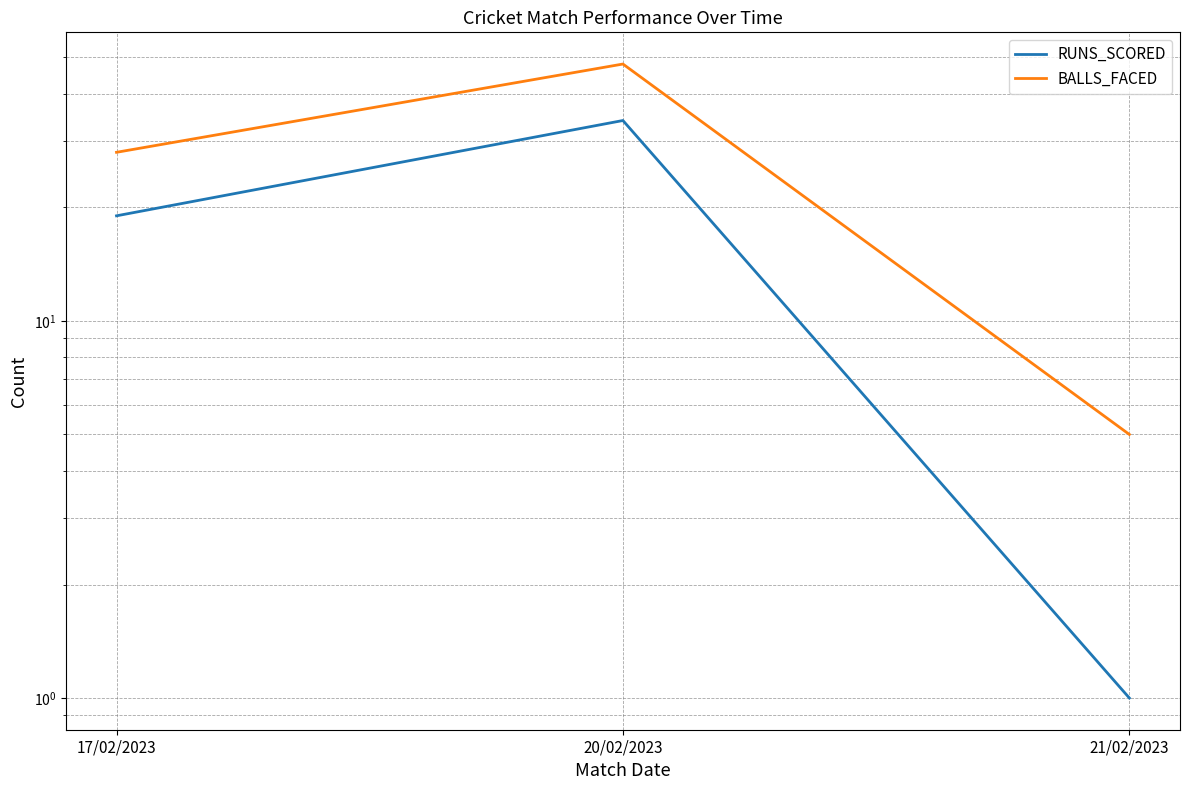

The RUNS_SCORED series shows 1 at 21/02/2023. True or false?

True